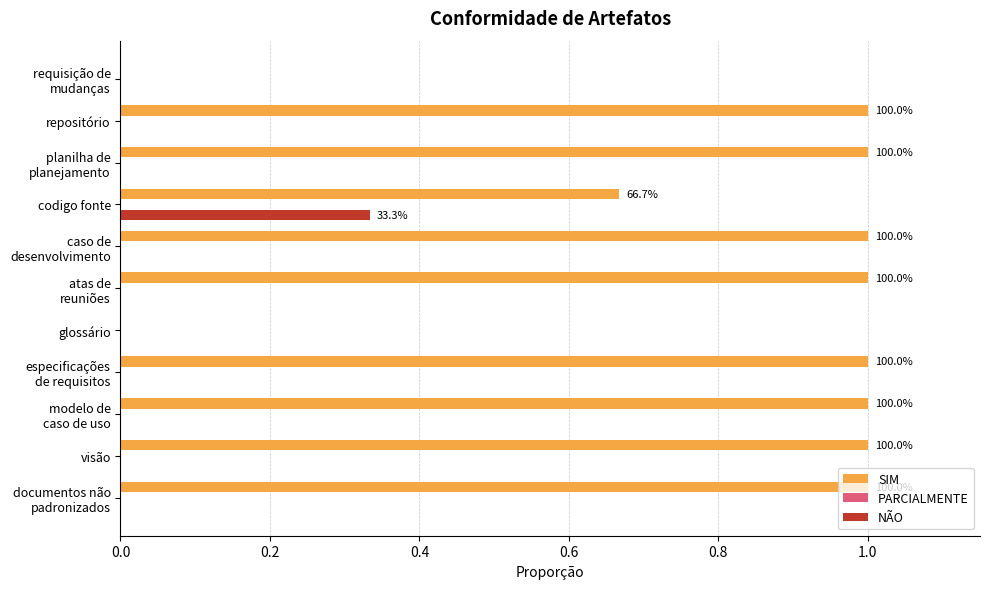

True or false: NÃO has a value of 0.0 at repositório.

True